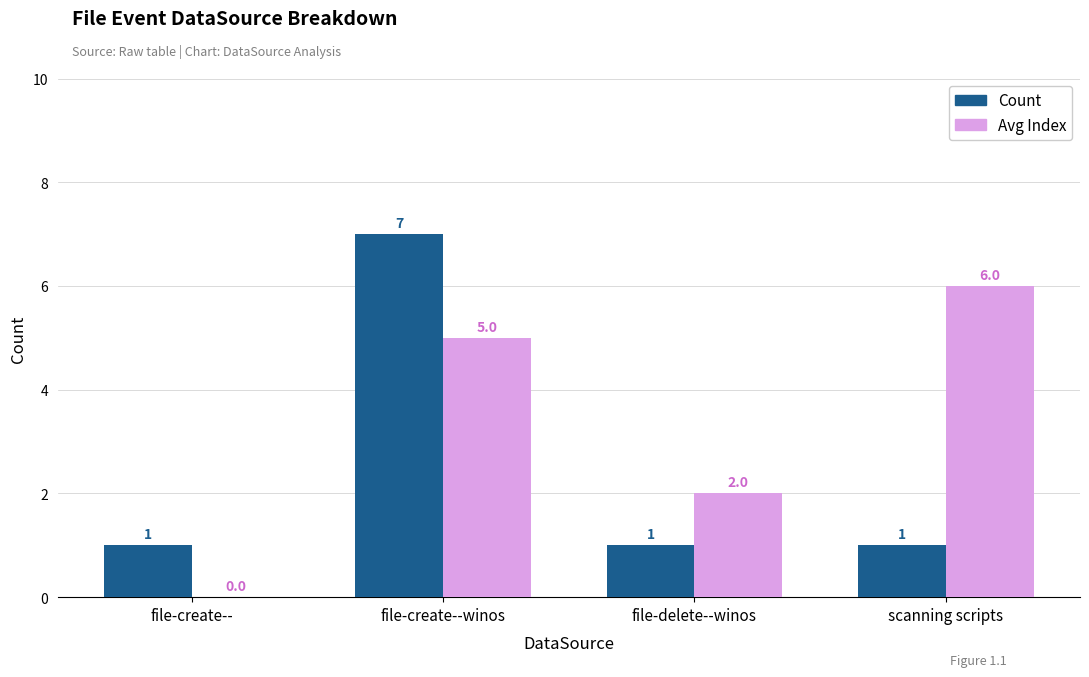

What is the maximum value shown in the chart?

7